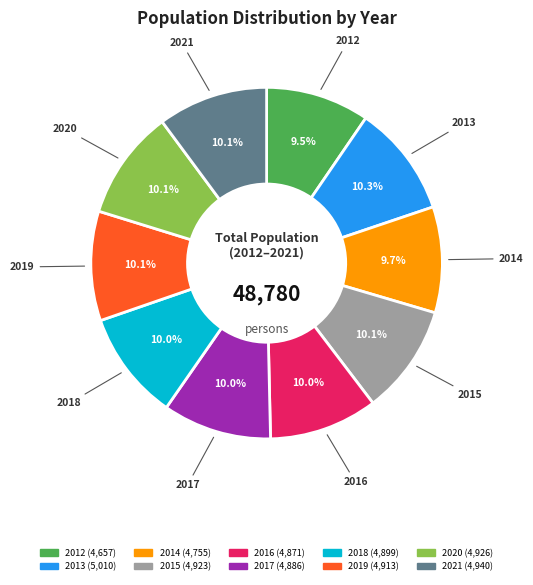

To the nearest percent, what is the difference between the largest and smallest slice percentages?

1%